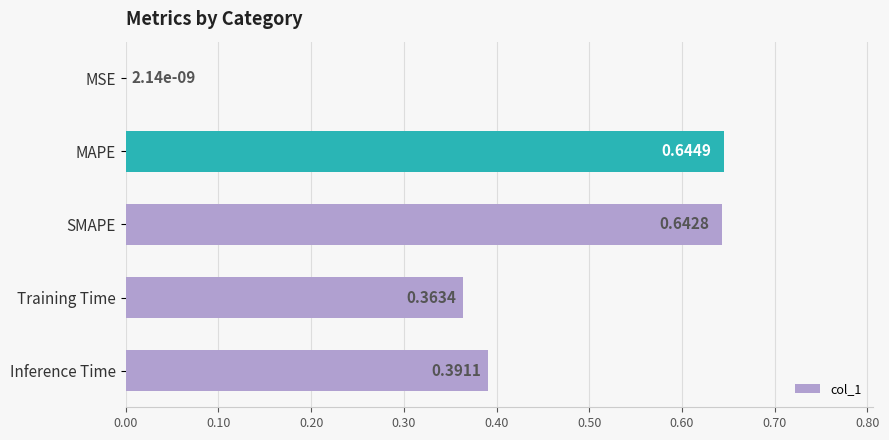

Which category has the highest value across all series?

MAPE